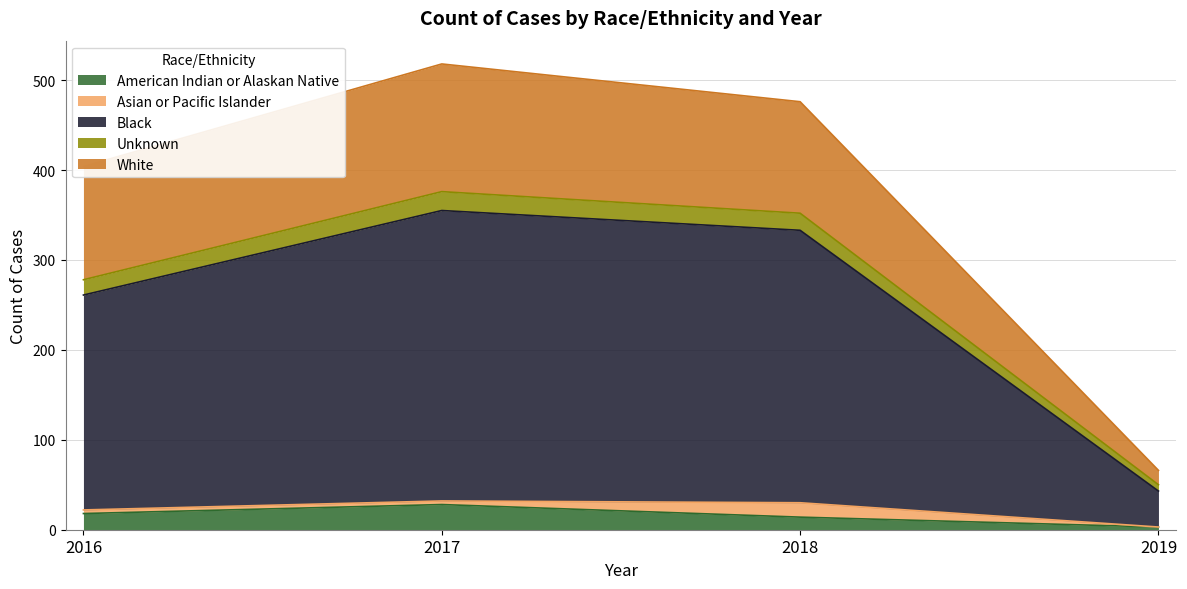

What is the total value across all series at 2018?

476